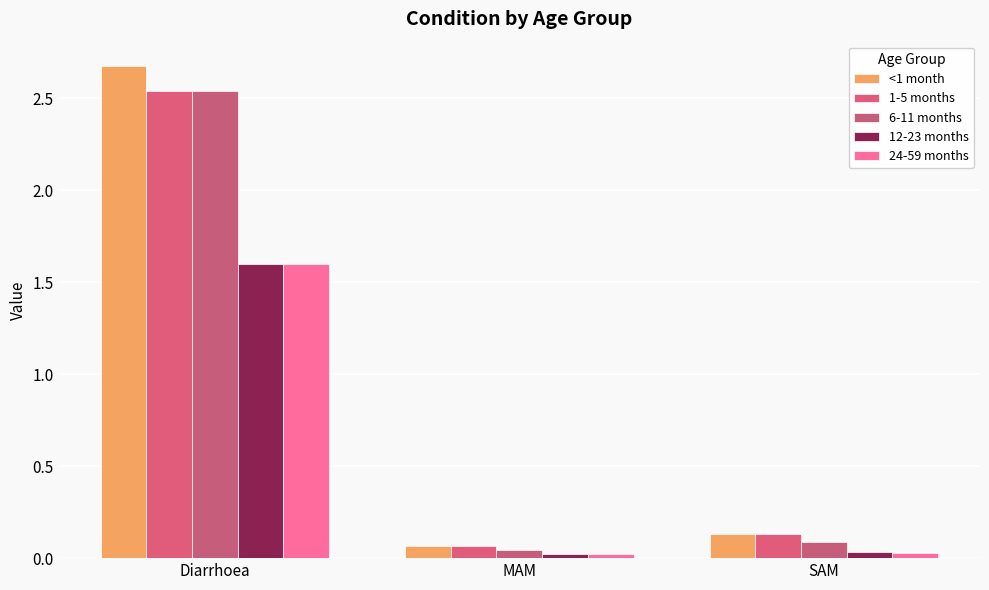

Is the value of 12-23 months at SAM greater than the value of <1 month at Diarrhoea?

No